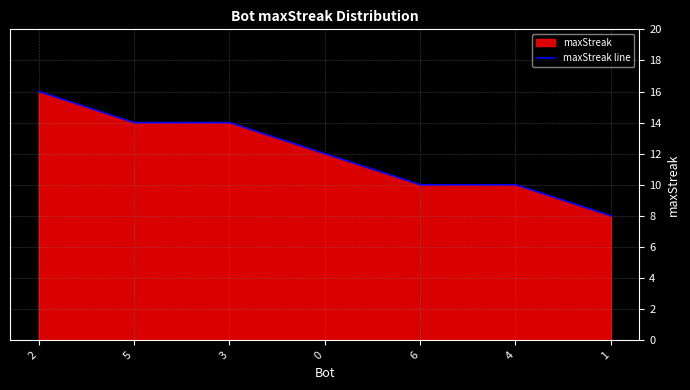

Reading right to left, transcribe all the data shown in this chart.

1=8	4=10	6=10	0=12	3=14	5=14	2=16